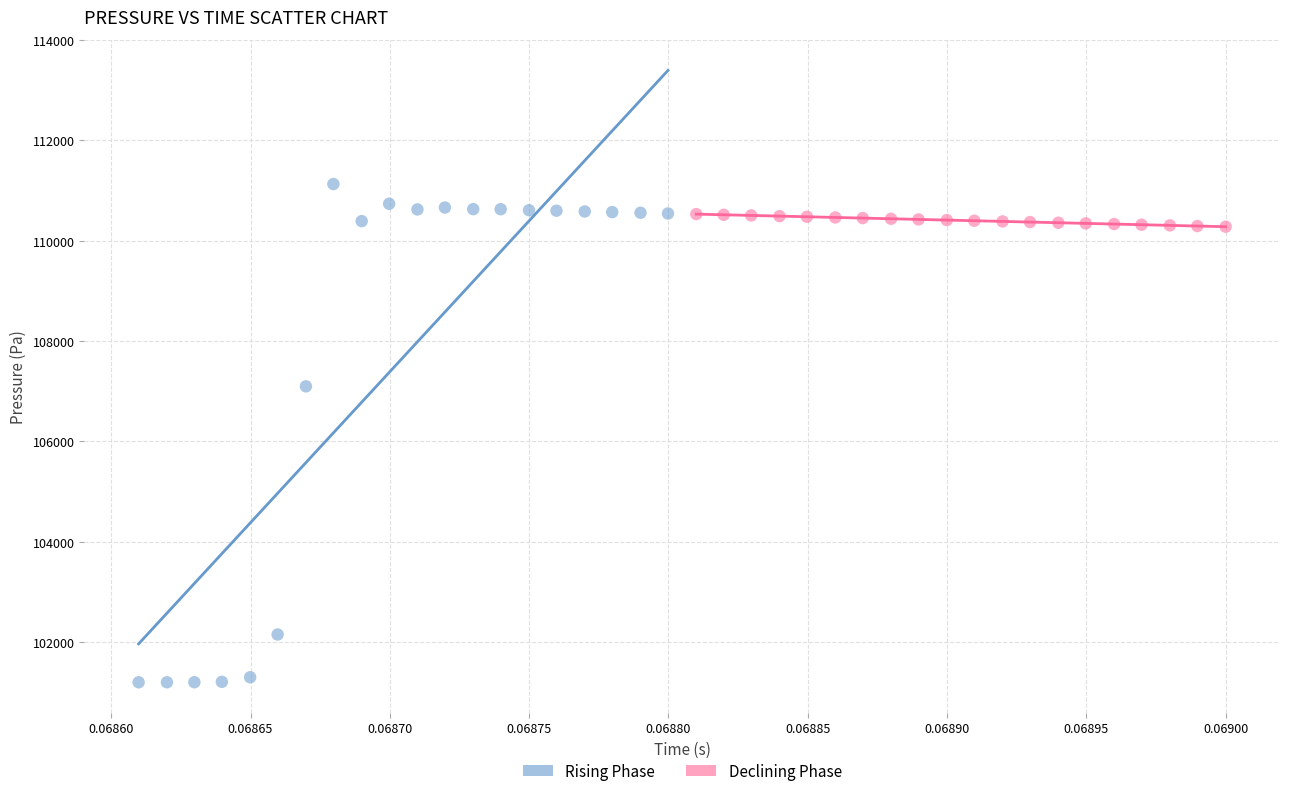

Which series contains the highest Y value?

Rising Phase